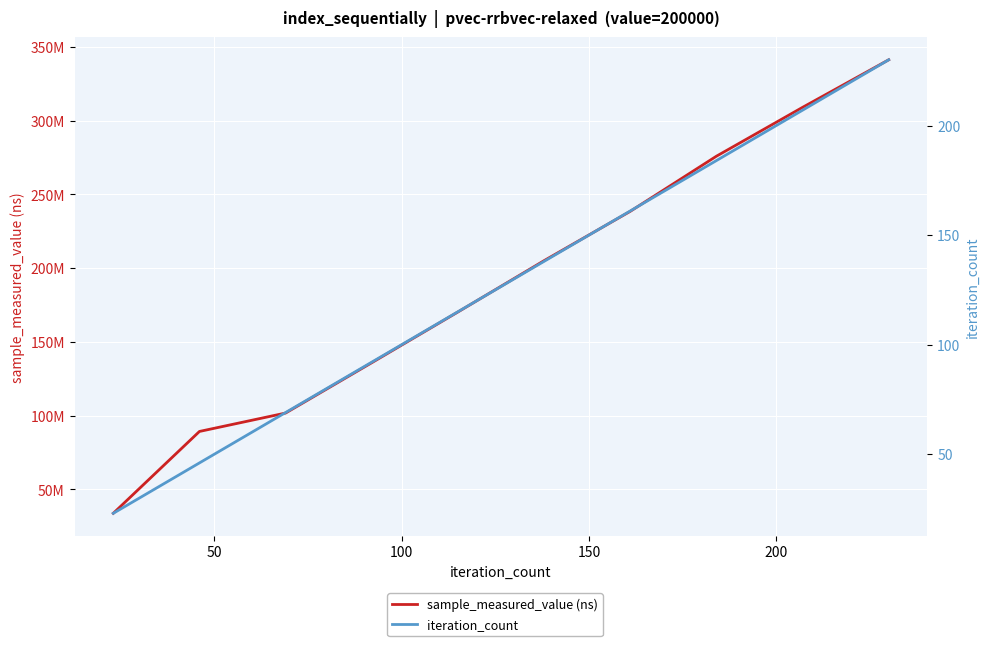

Which series changed the most between 150 and 200?

sample_measured_value (ns)